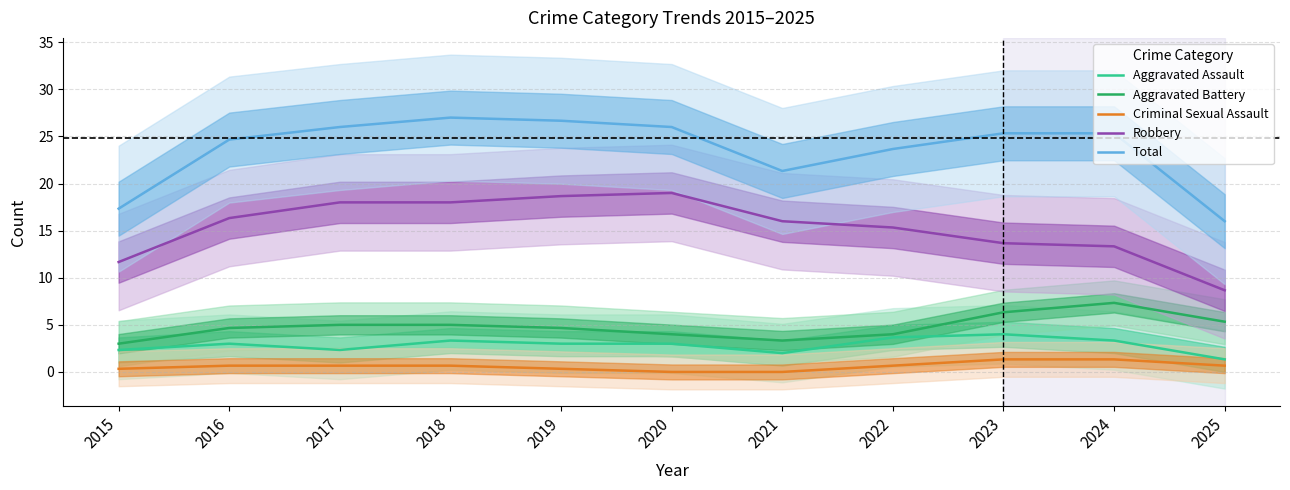

How many lines are shown in the chart?

5